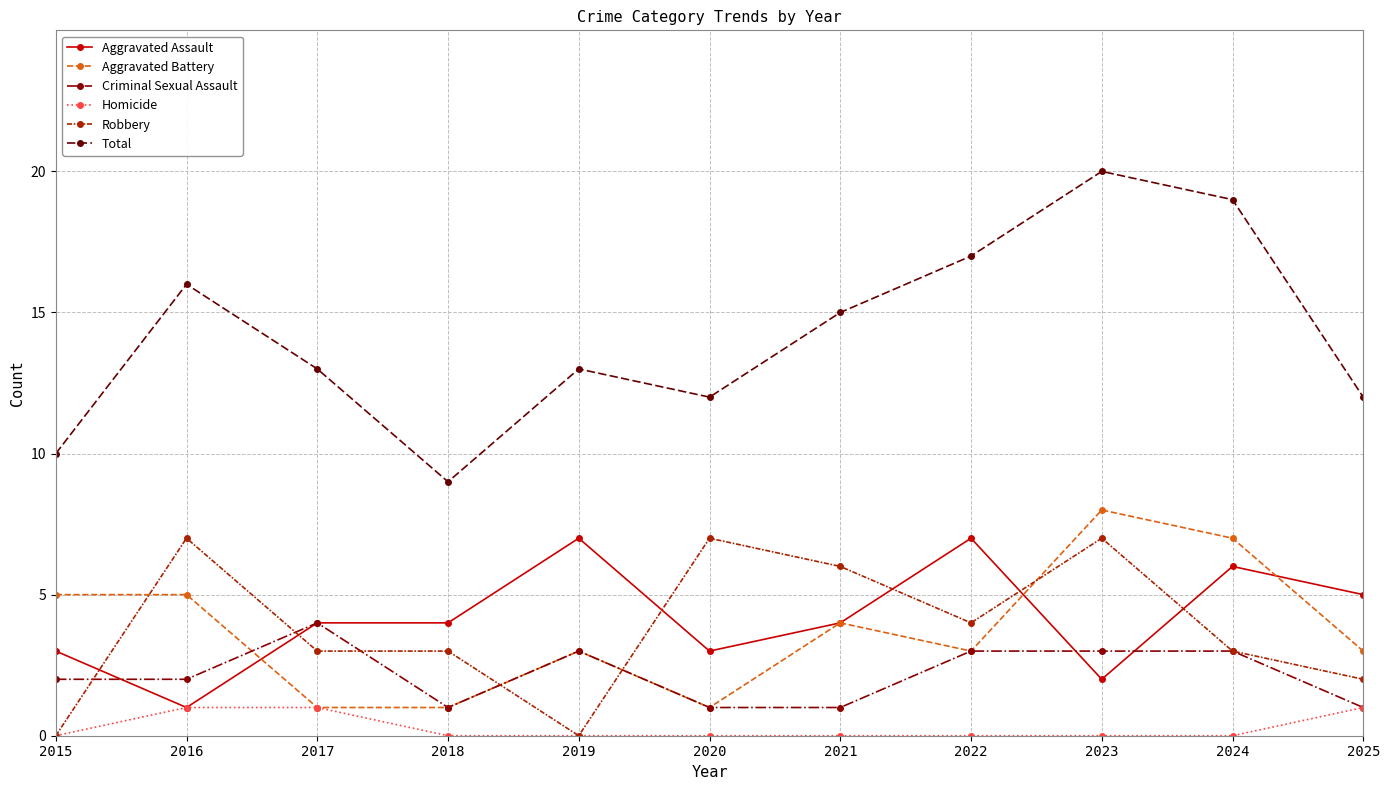

Which series changed the most between 2017 and 2025?

Criminal Sexual Assault